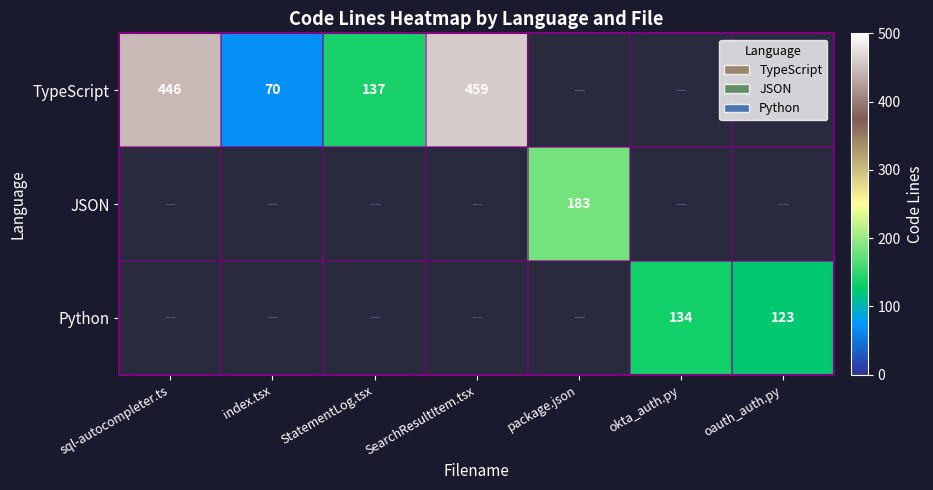

The TypeScript series shows 643 at SearchResultItem.tsx. True or false?

False